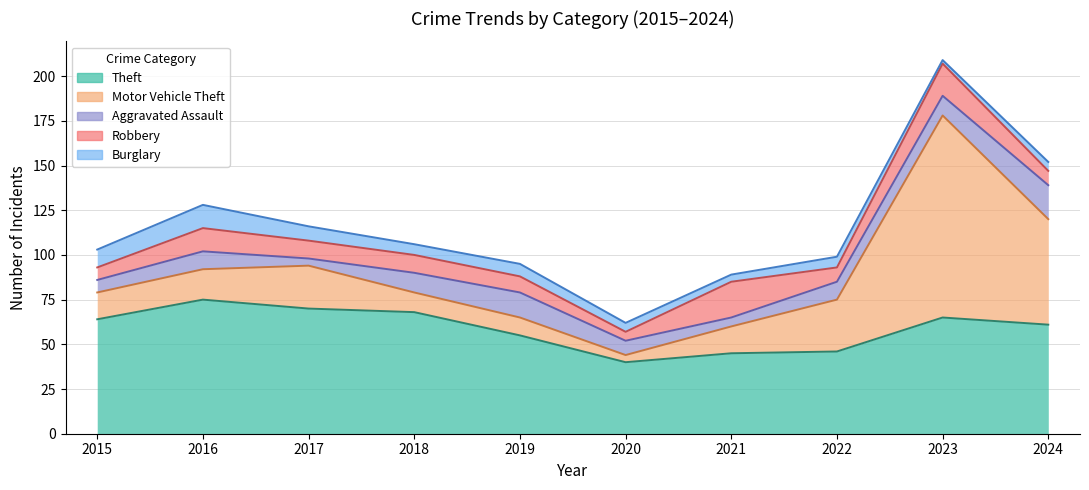

Reading left to right, list all the values displayed in this chart.

Theft: 2015=64	2016=75	2017=70	2018=68	2019=55	2020=40	2021=45	2022=46	2023=65	2024=61
Motor Vehicle Theft: 2015=15	2016=17	2017=24	2018=11	2019=10	2020=4	2021=15	2022=29	2023=113	2024=59
Aggravated Assault: 2015=7	2016=10	2017=4	2018=11	2019=14	2020=8	2021=5	2022=10	2023=11	2024=19
Robbery: 2015=7	2016=13	2017=10	2018=10	2019=9	2020=5	2021=20	2022=8	2023=18	2024=8
Burglary: 2015=10	2016=13	2017=8	2018=6	2019=7	2020=5	2021=4	2022=6	2023=2	2024=5